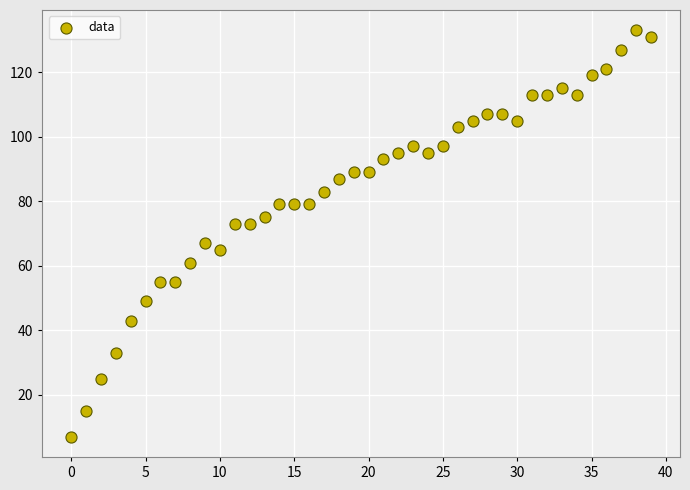

What is the range of Y values (max minus min)?

126